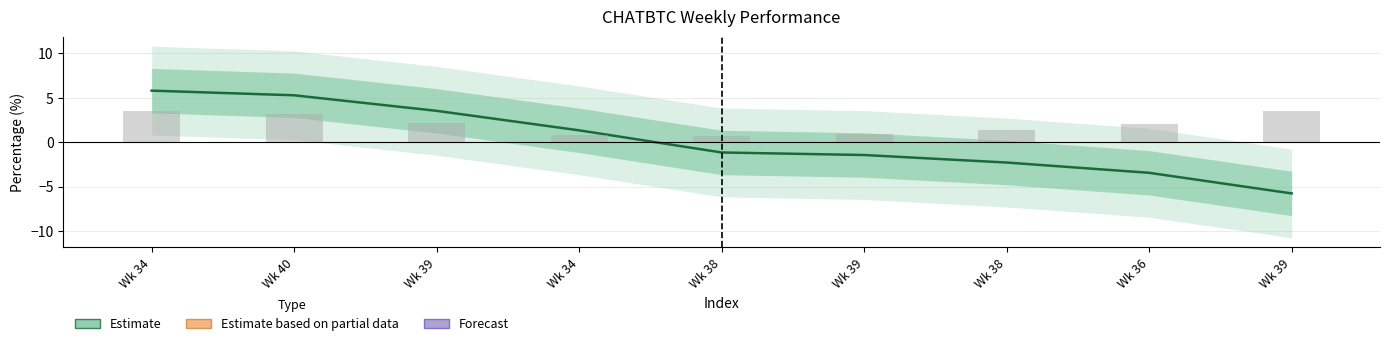

What is the approximate value at Wk 40?

5.3